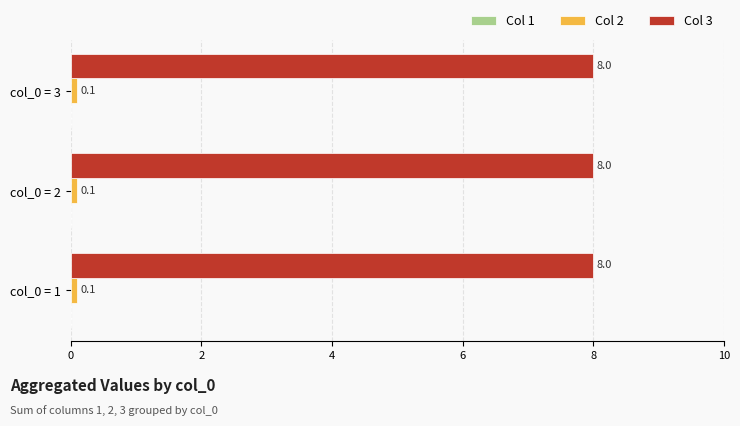

List the series in order of their peak value, highest first.

Col 3, Col 2